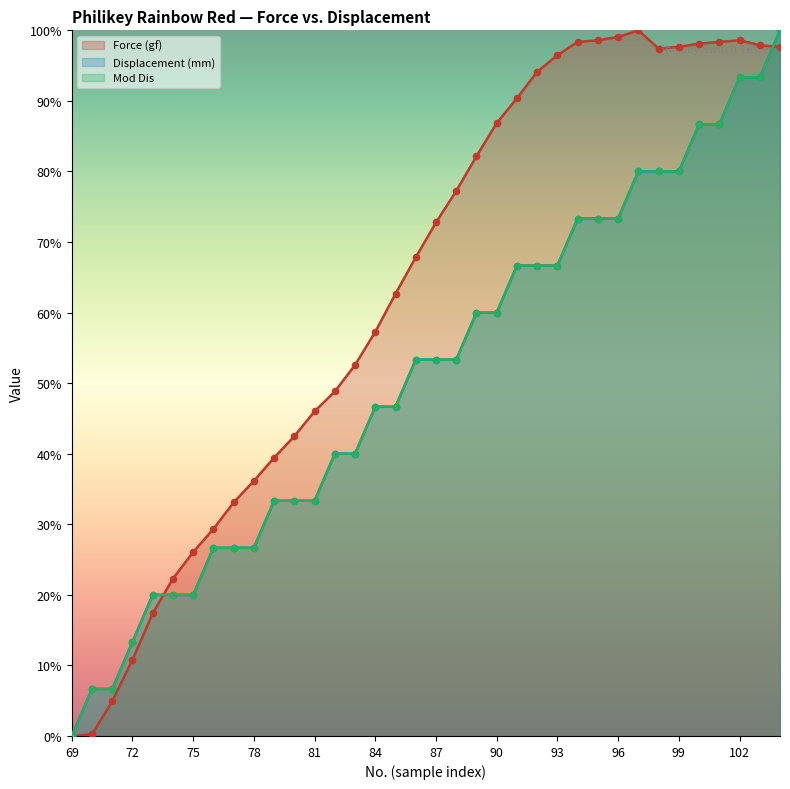

At which category is the sum across all series the highest?

104